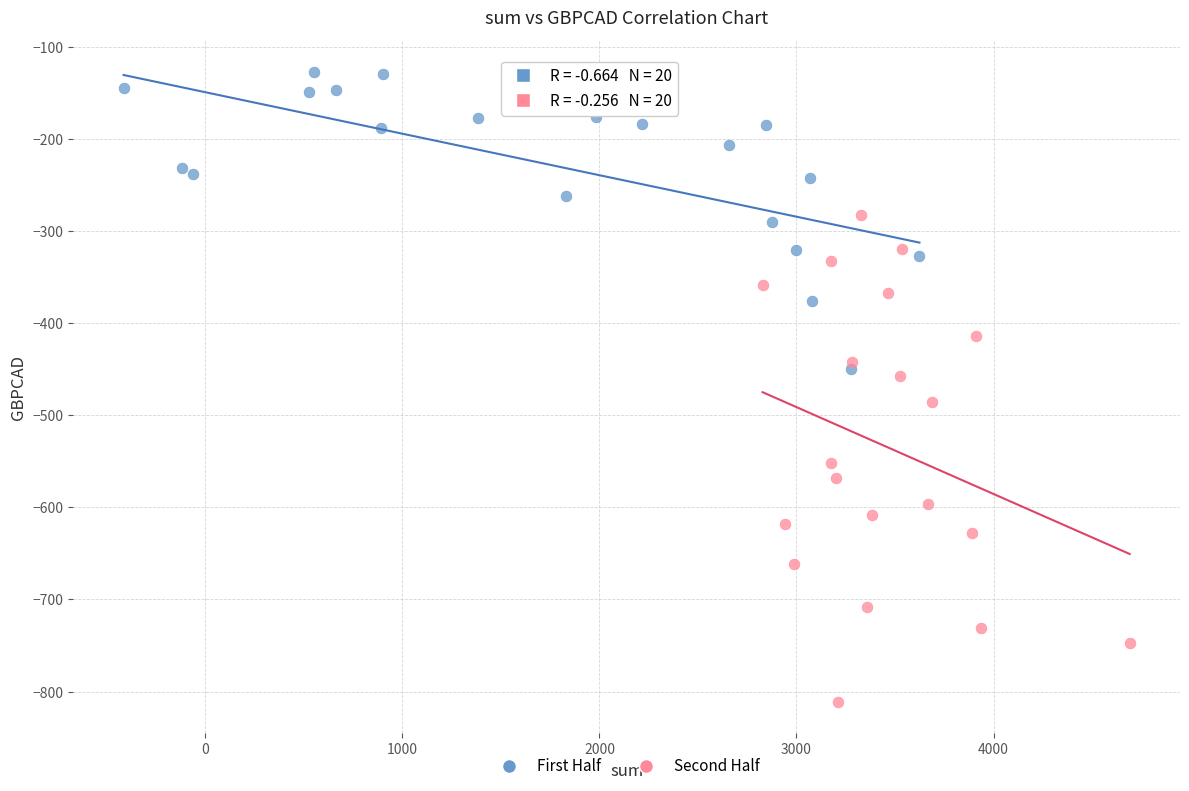

Which series contains the lowest Y value?

Second Half